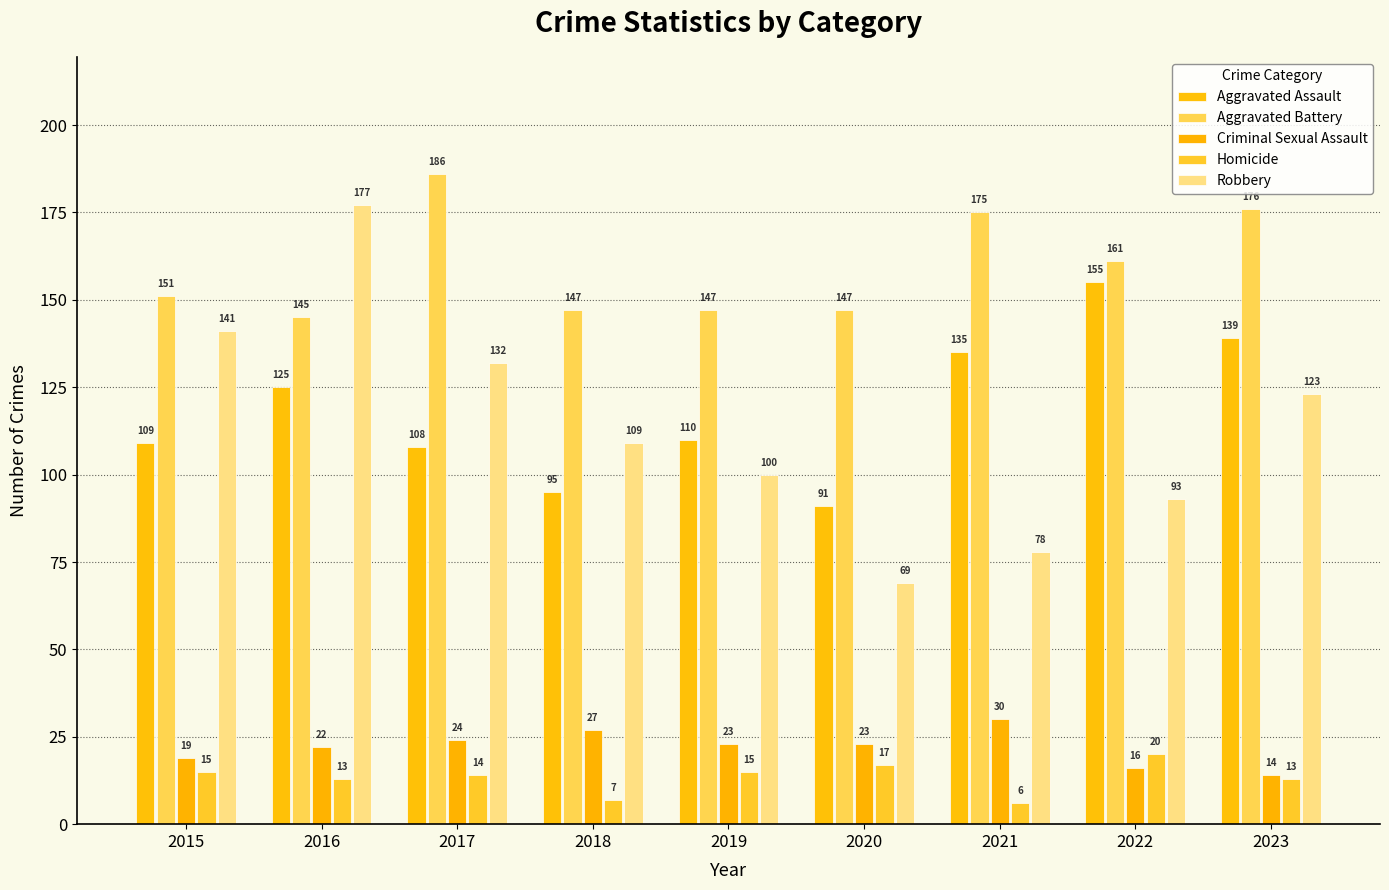

What is the average value of the Criminal Sexual Assault series?

22